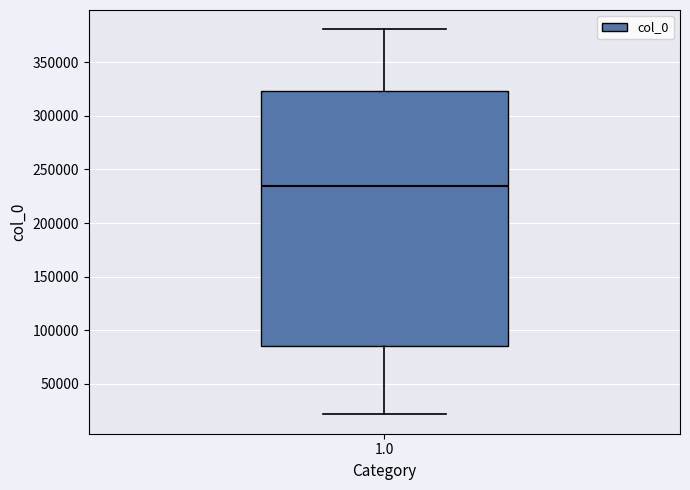

Transcribe this box plot: give where the median line is, the range the box spans, and where the two whiskers end, as read against the y-axis. The values are not printed on the chart, so give them approximately, as read against the axis.

median 235000, box 85000 to 325000, whiskers 20000 to 380000